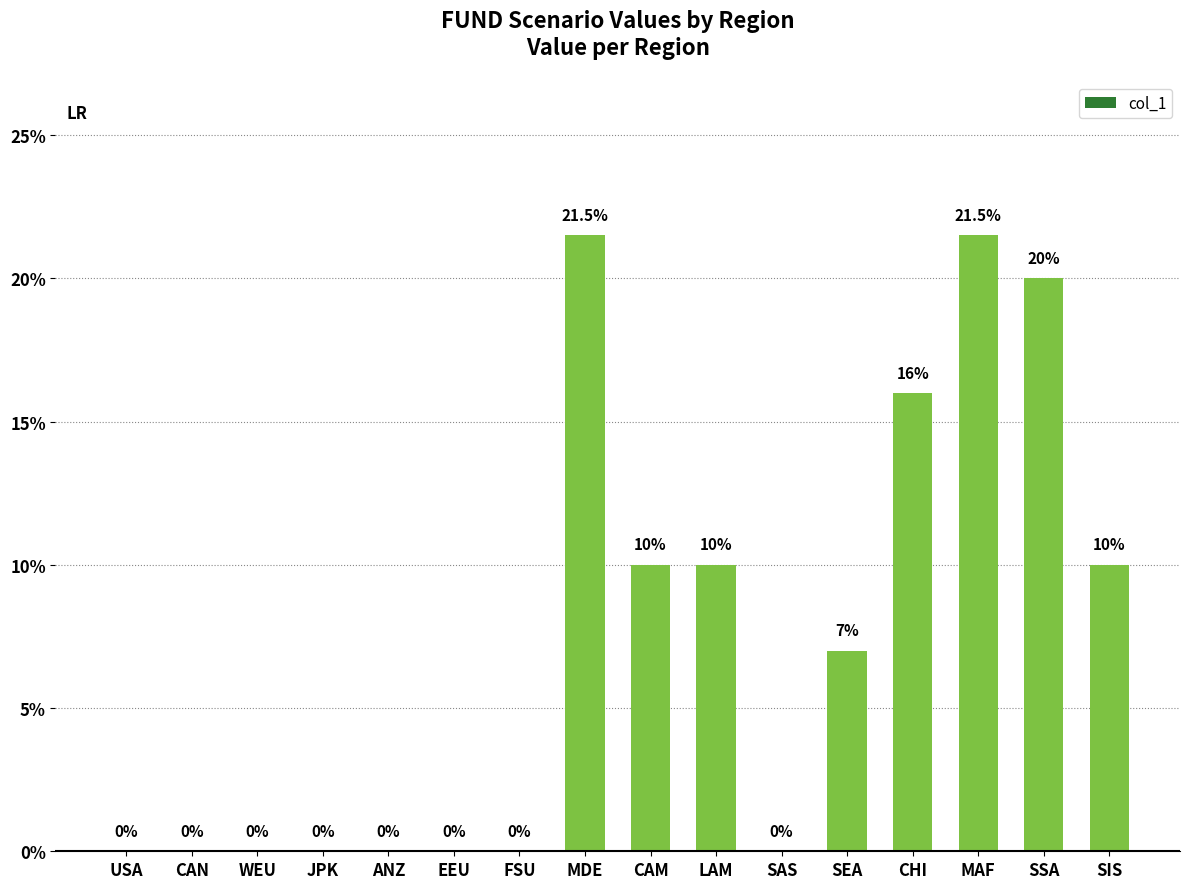

How many values are between 0 and 16?

13